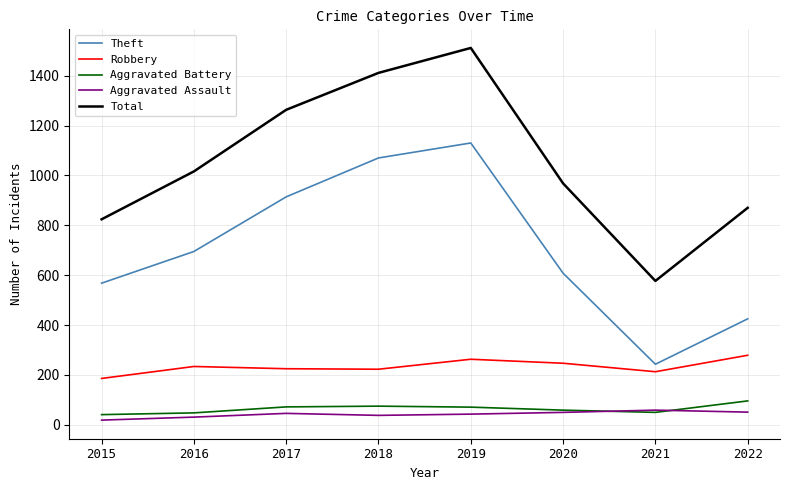

Which series has the largest total across all categories?

Total